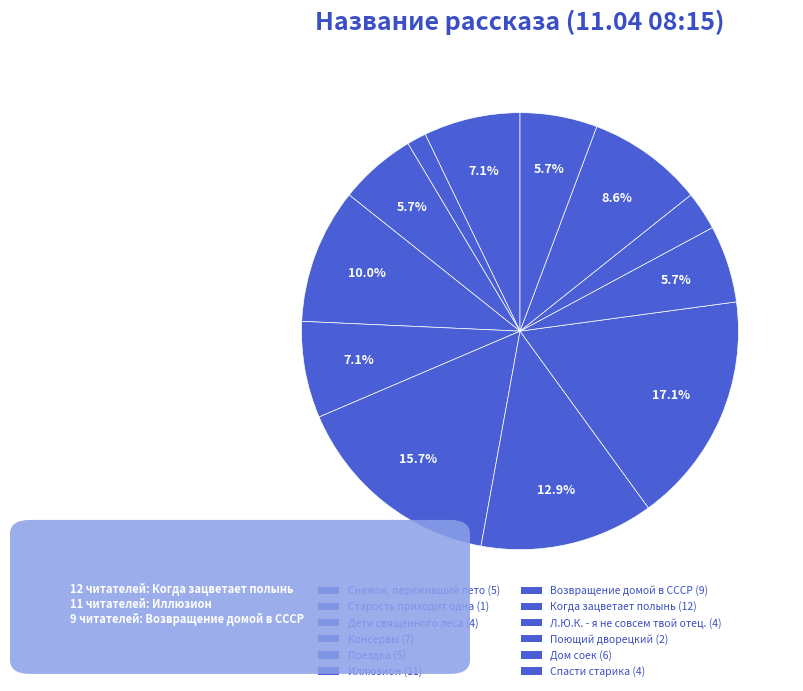

What portion of the pie excludes Иллюзион?

84.3%